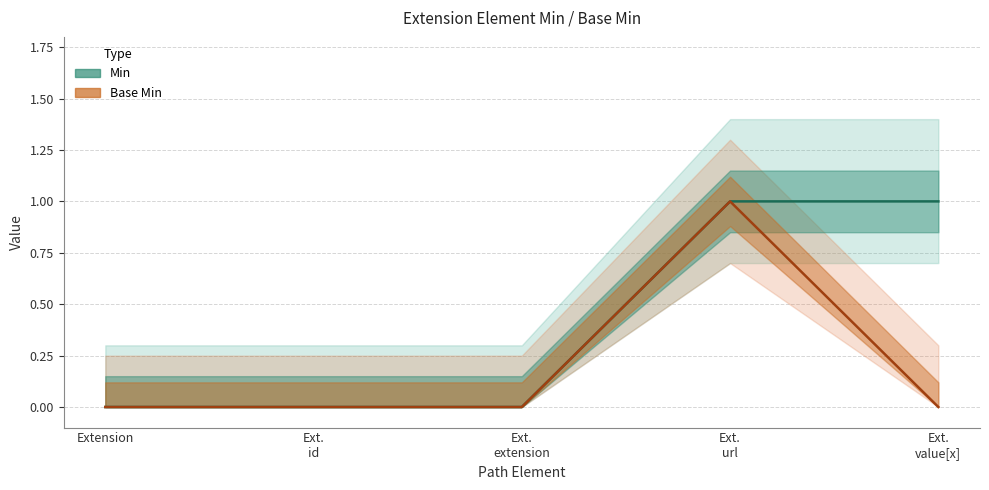

The Min series shows 1 at Ext.
extension. True or false?

False